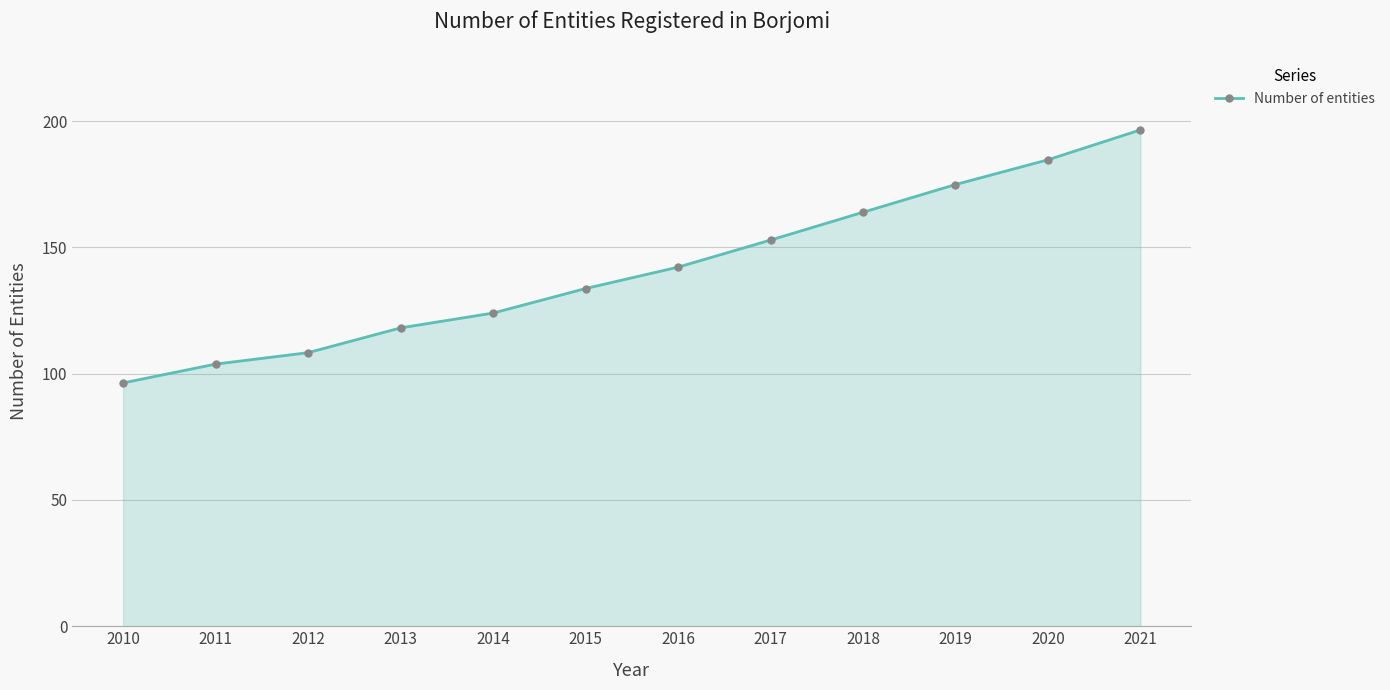

Where is the data nearest to the value 146?

2016